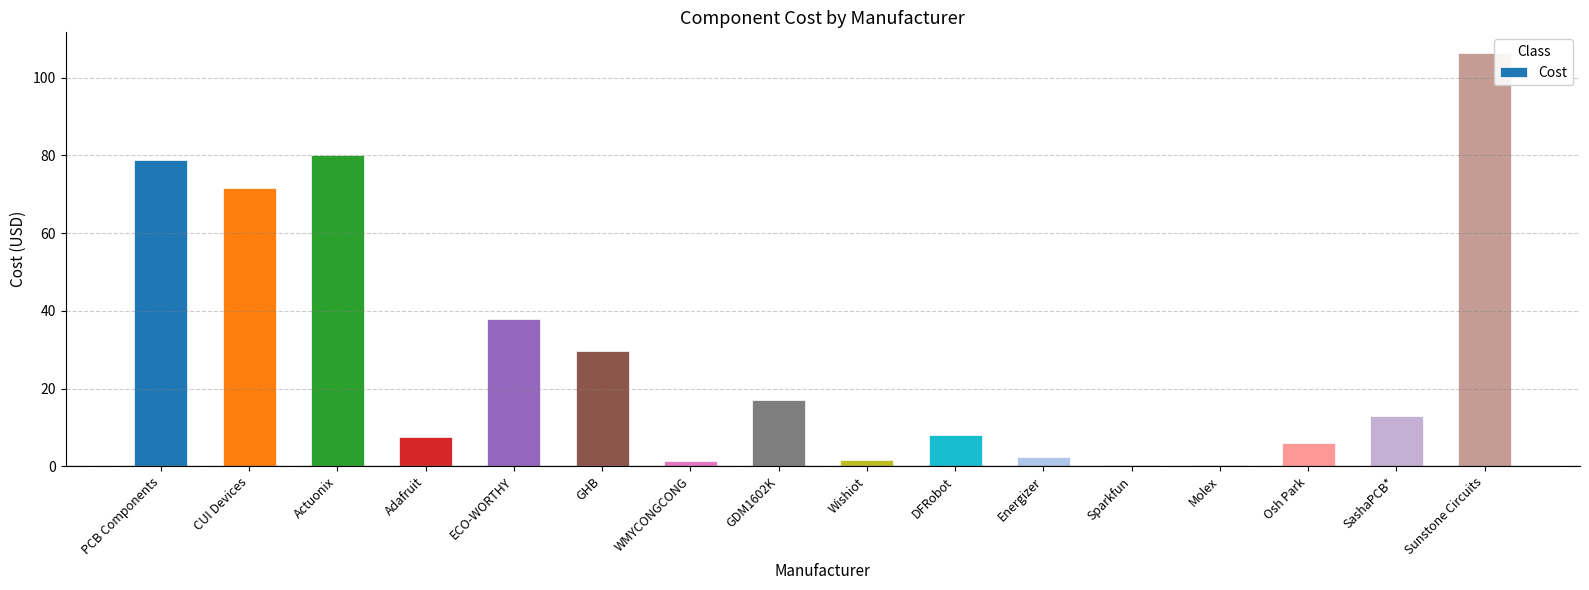

What is the average value?

28.9